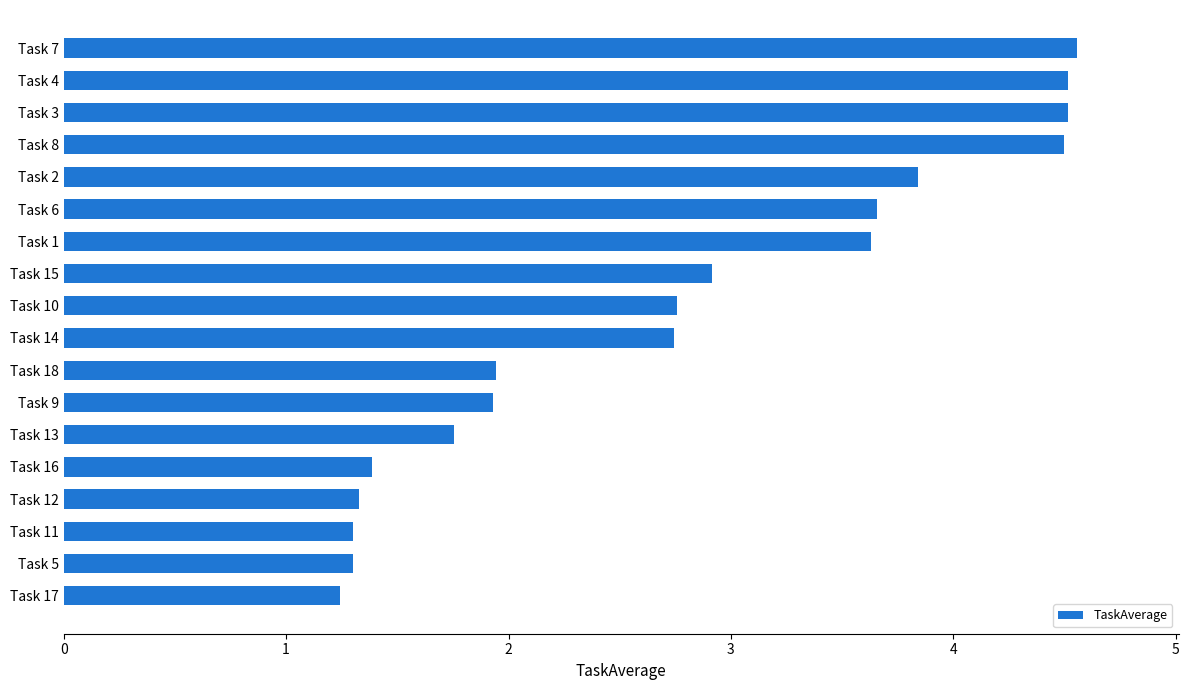

How many bars are there in total?

18